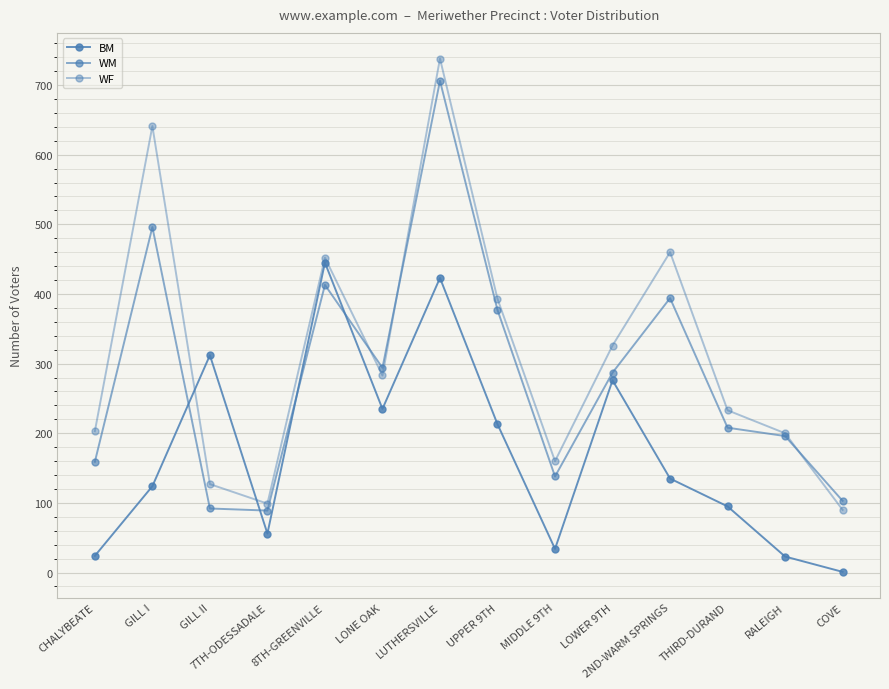

What is the value of the WM point at the 10th from the left?

287